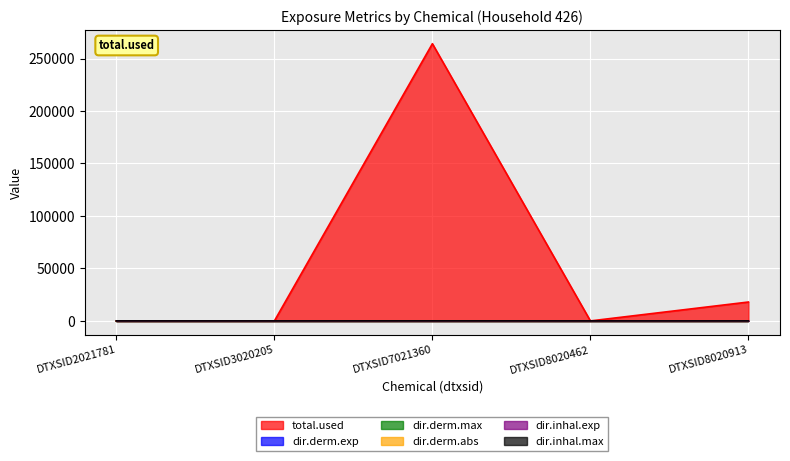

Is it true that dir.derm.exp equals -0.0 at DTXSID2021781?

False